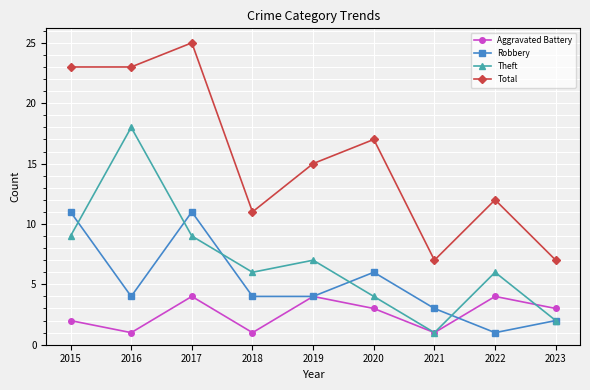

True or false: Theft and Total intersect in this chart.

False